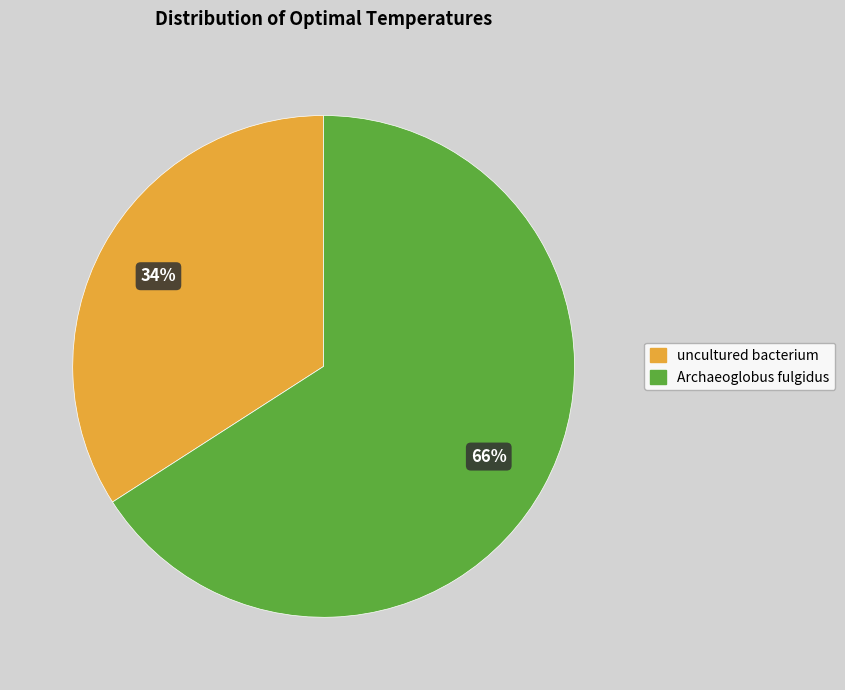

Is the sum of Archaeoglobus fulgidus and uncultured bacterium greater than half?

Yes